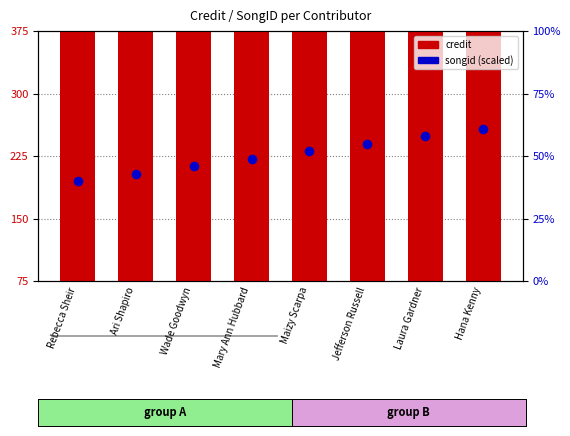

At how many categories does at least one series exceed 373?

8